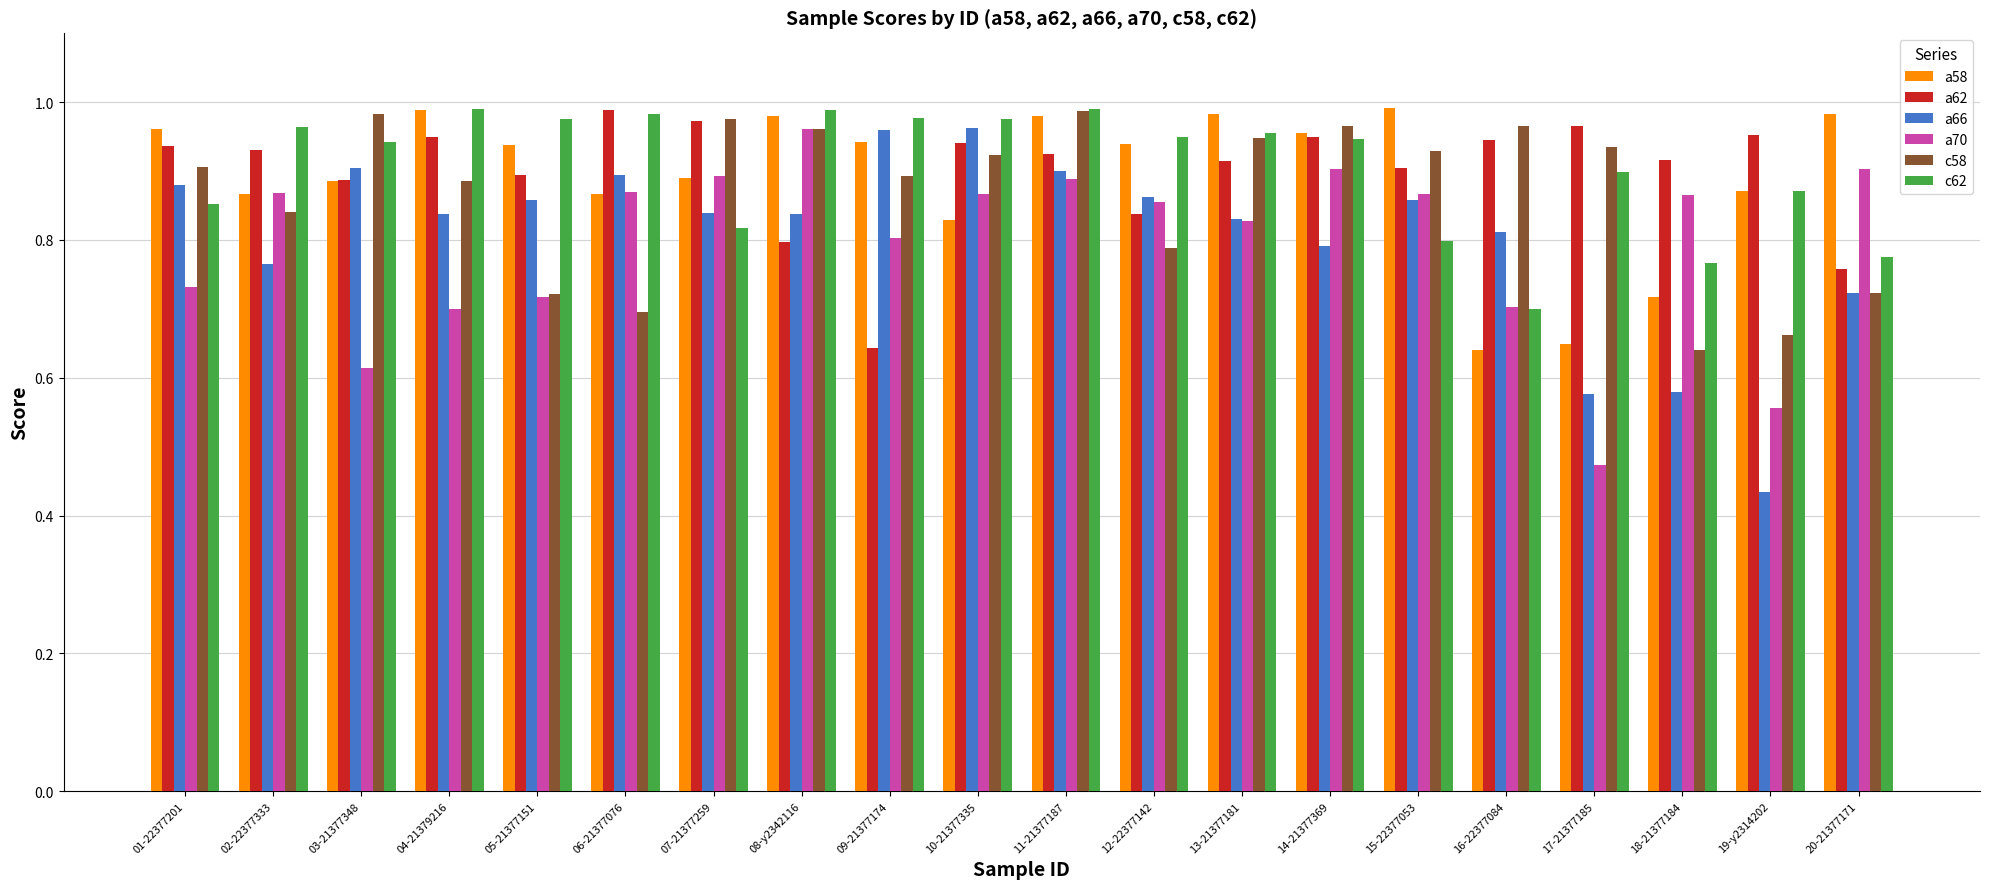

Rank the series at 18-21377184 from lowest to highest value.

a66, c58, a58, c62, a70, a62